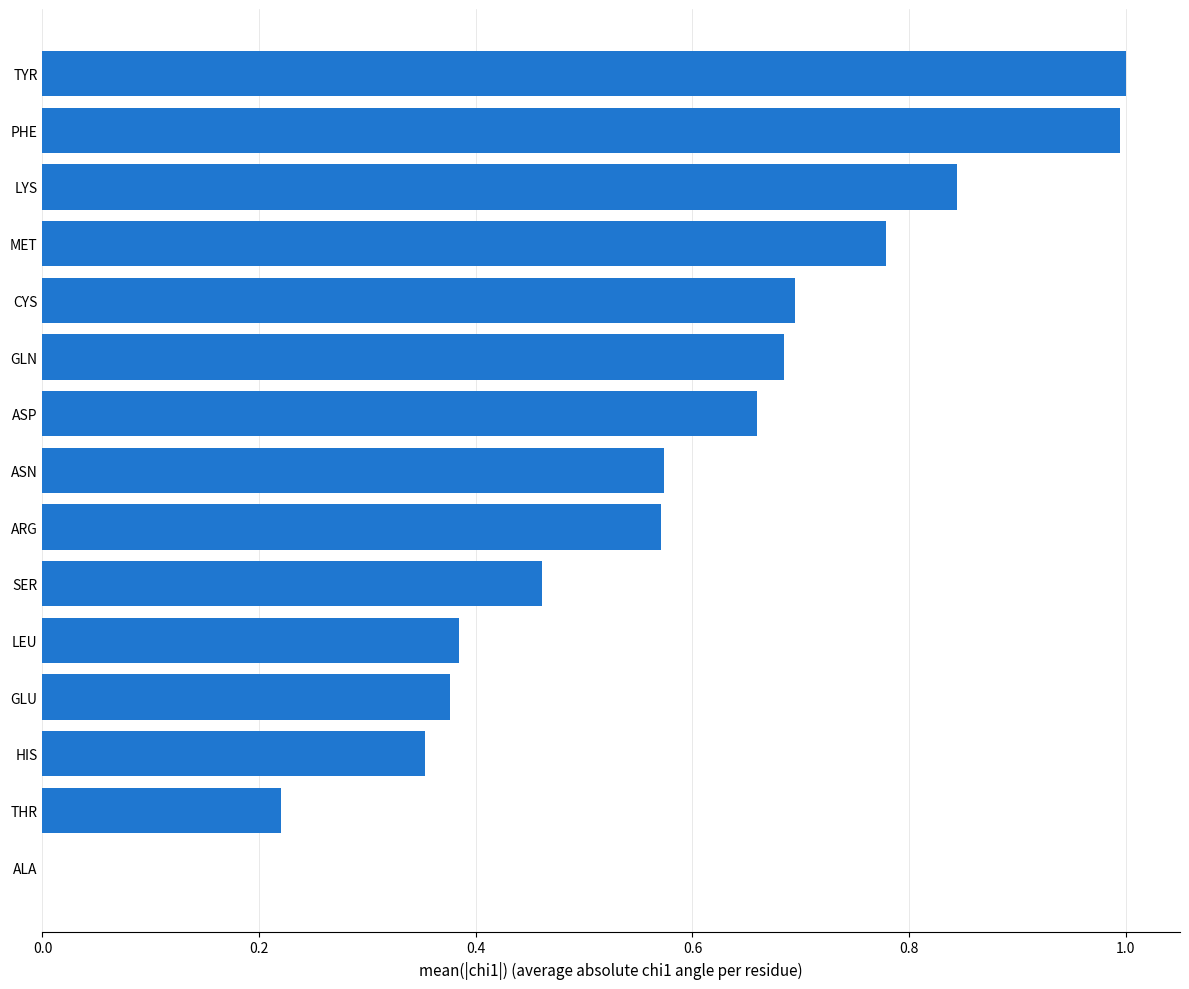

What is the sum of all values?

8.6